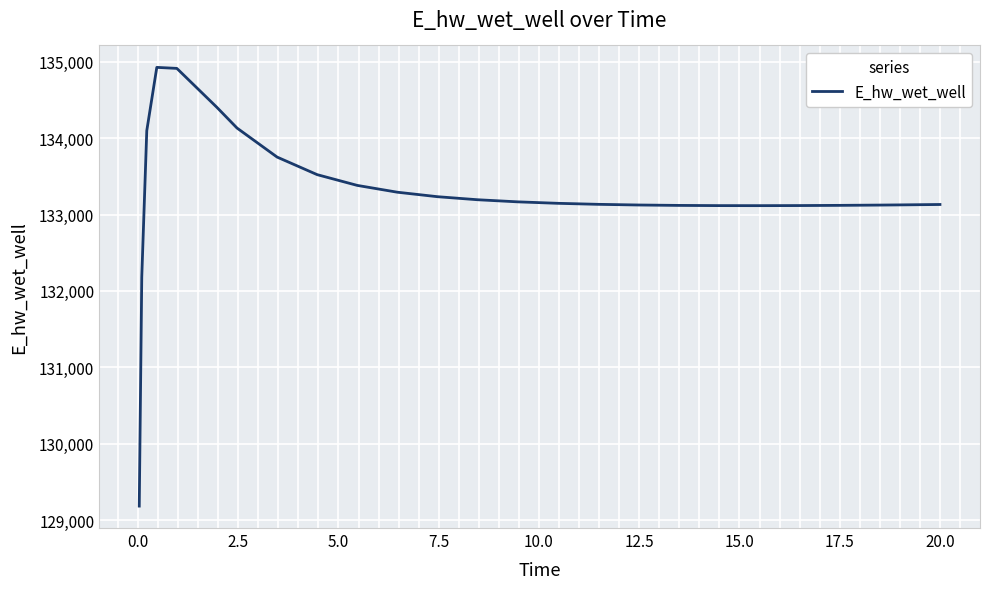

What is the difference between the maximum and minimum values?

5746.4